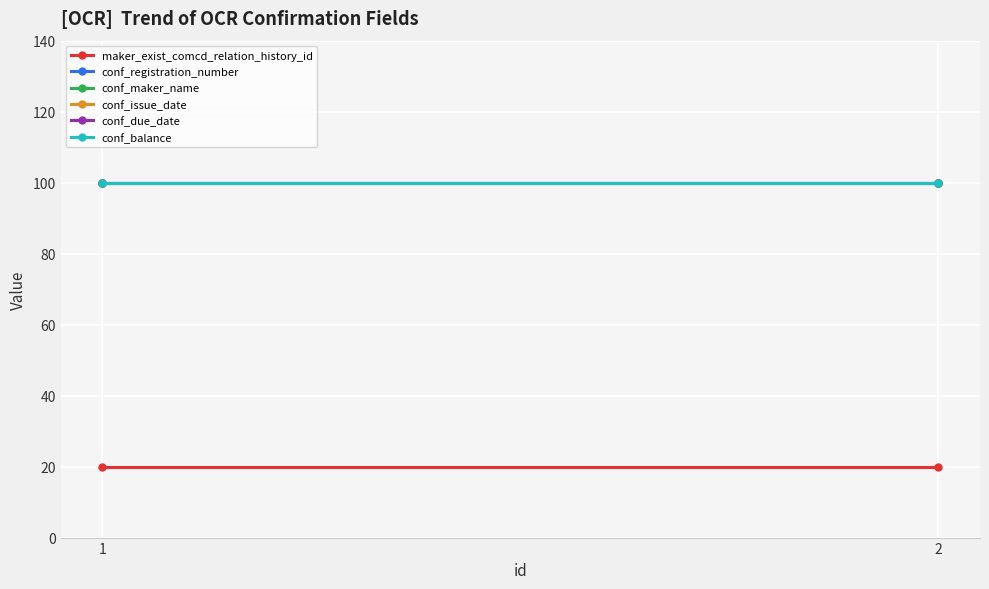

The value of conf_issue_date at 2 is 28. True or false?

False